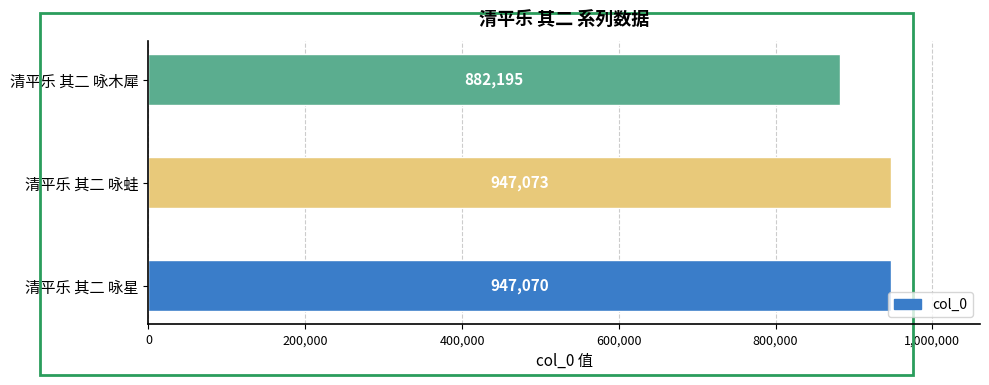

Is it true that the value at 清平乐 其二 咏木犀 is 882195?

True